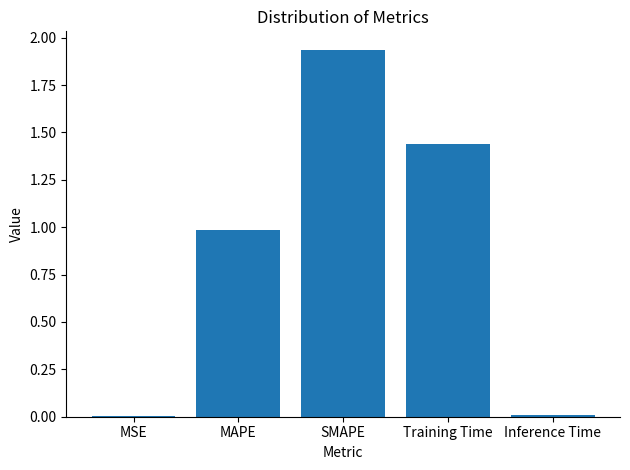

Which has a higher value, Training Time or MSE?

Training Time